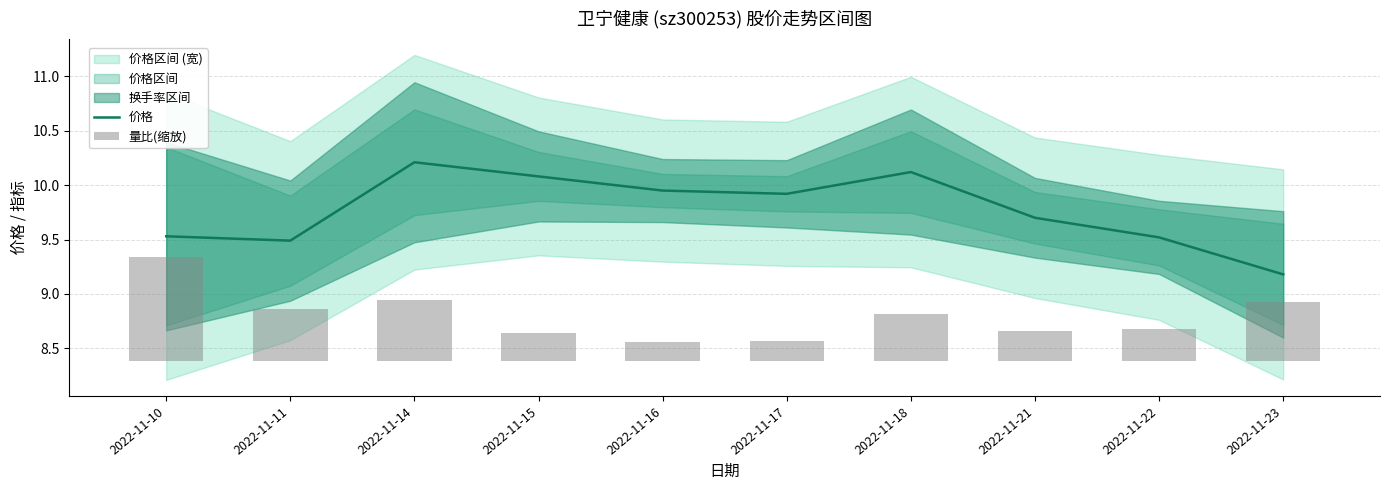

What is the difference between the maximum and second lowest values in the 价格 series?

0.7